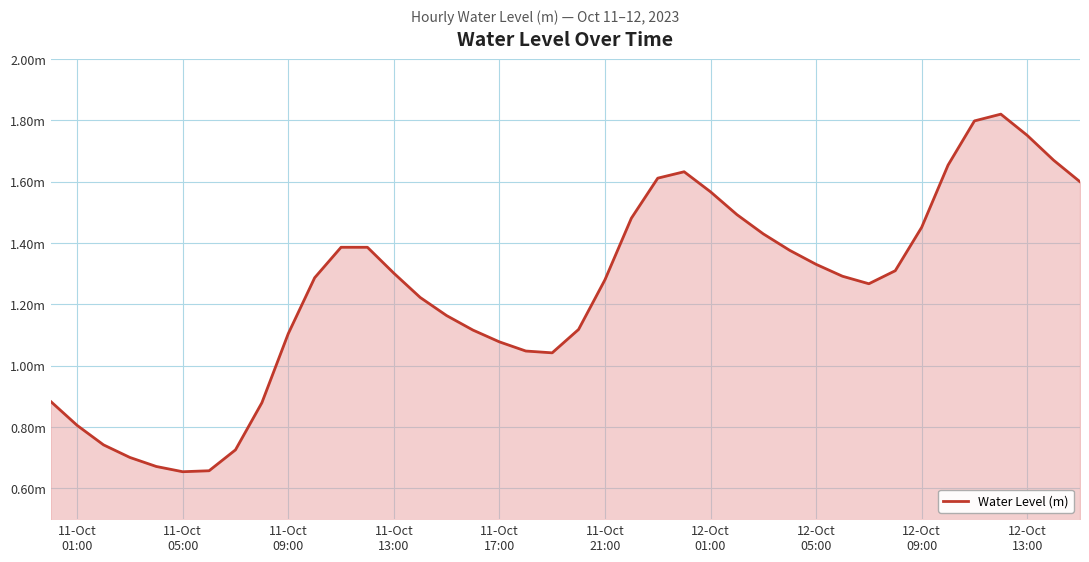

Is this an area chart (filled region under the line)?

Yes